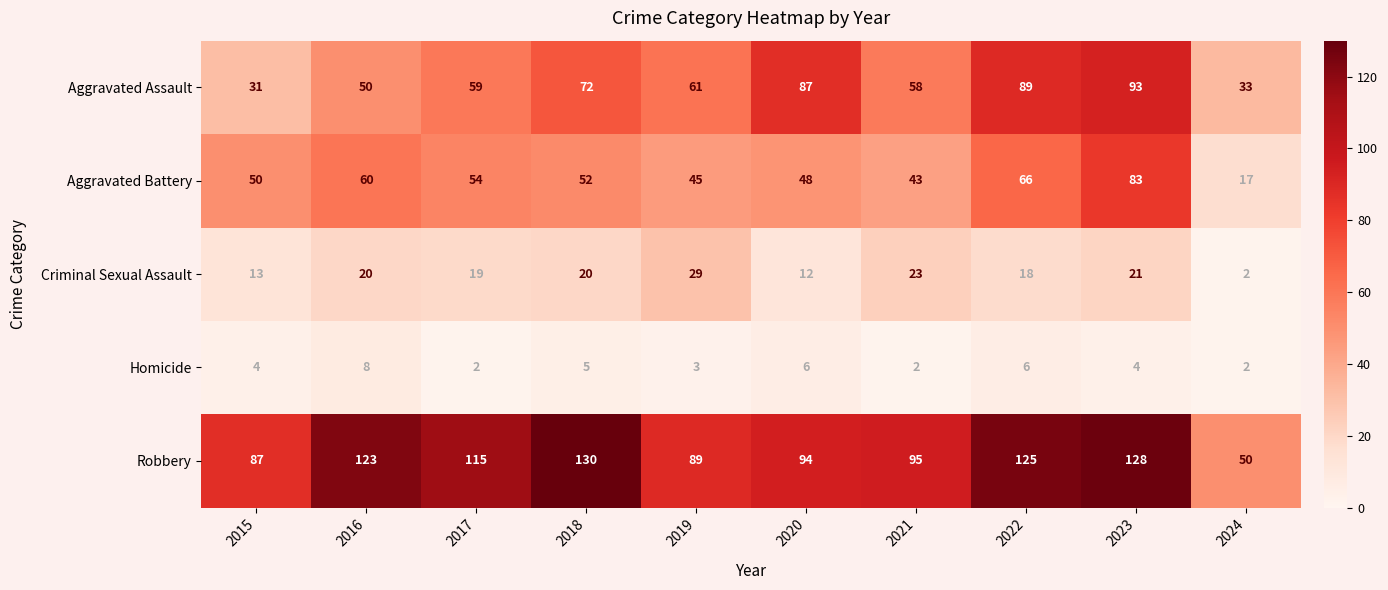

What value does the Aggravated Battery series have at 2017, to the nearest 5?

55